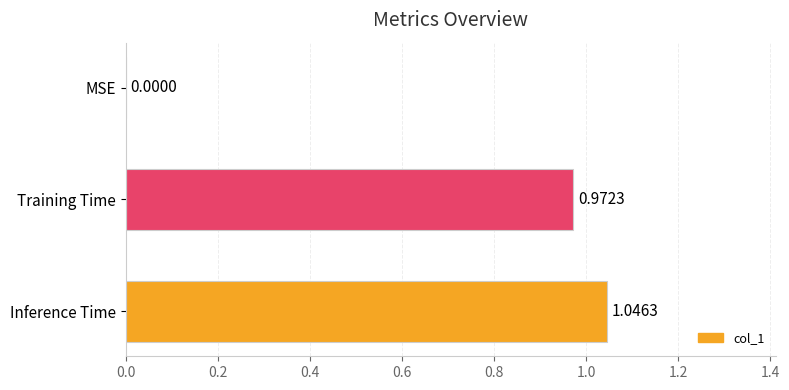

Which has a higher value, Inference Time or Training Time?

Inference Time